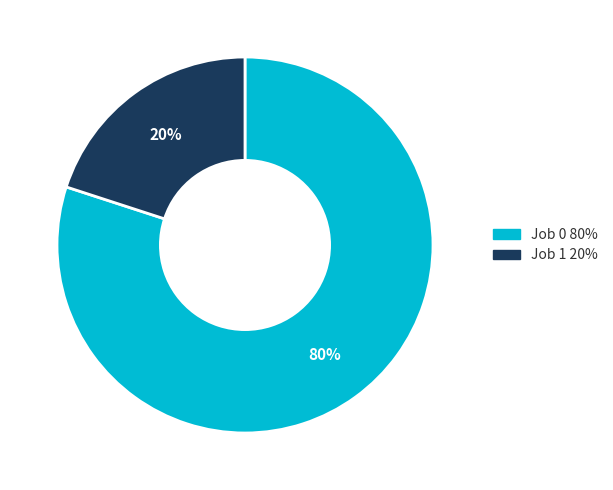

Is there any slice that represents more than half of the pie?

Yes